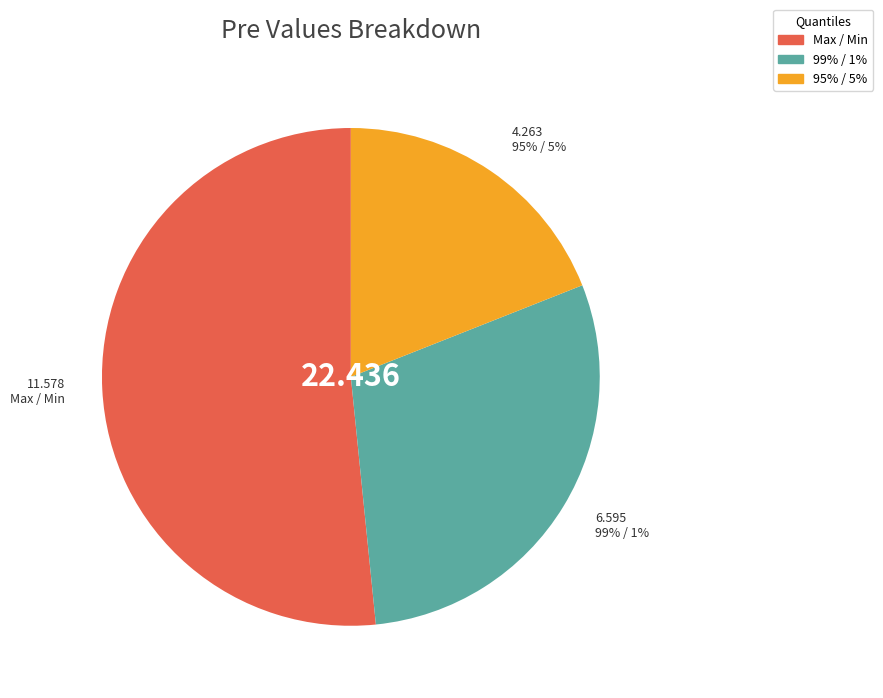

To the nearest percent, what is the combined percentage of 95% / 5% and 99% / 1%?

48%